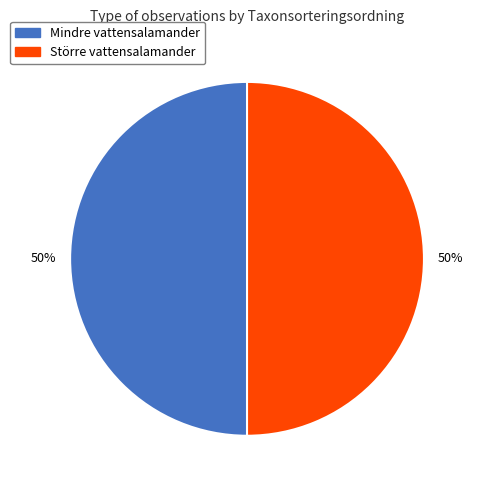

To the nearest percent, what is the average slice percentage?

50%